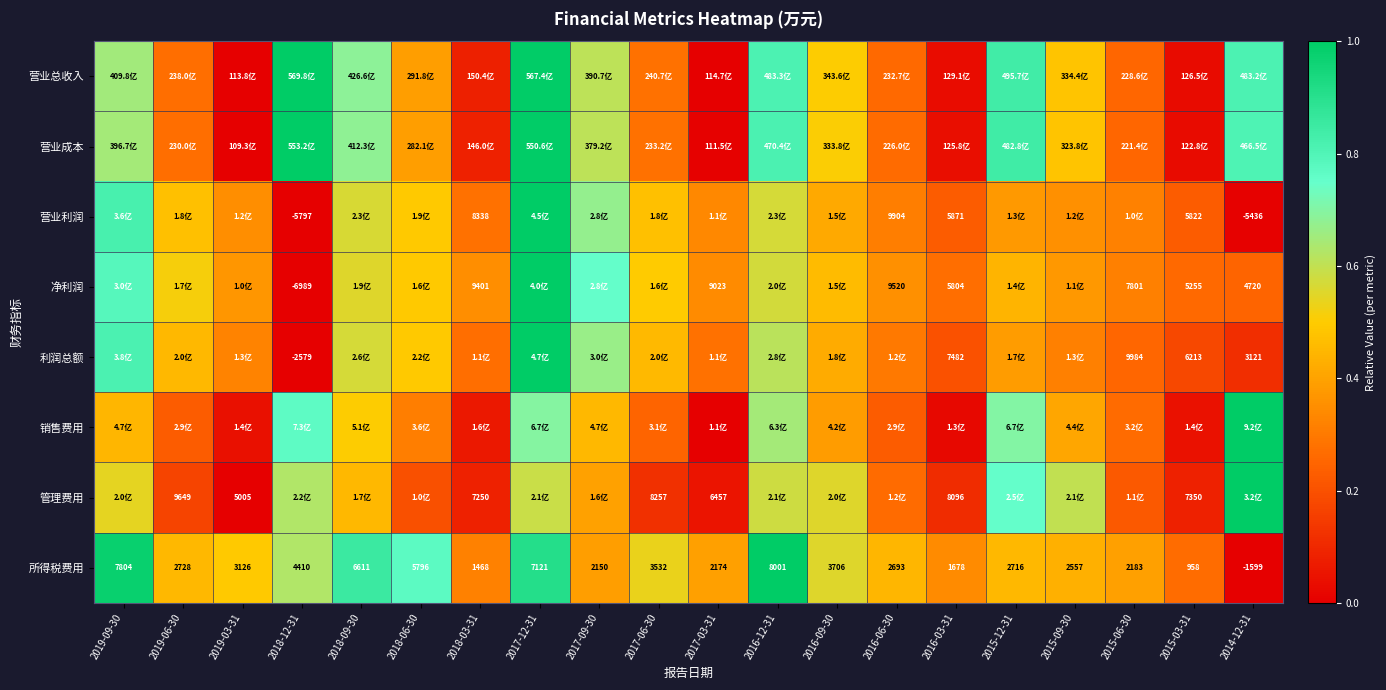

Which category has the lowest value in the 营业利润 series?

2018-12-31